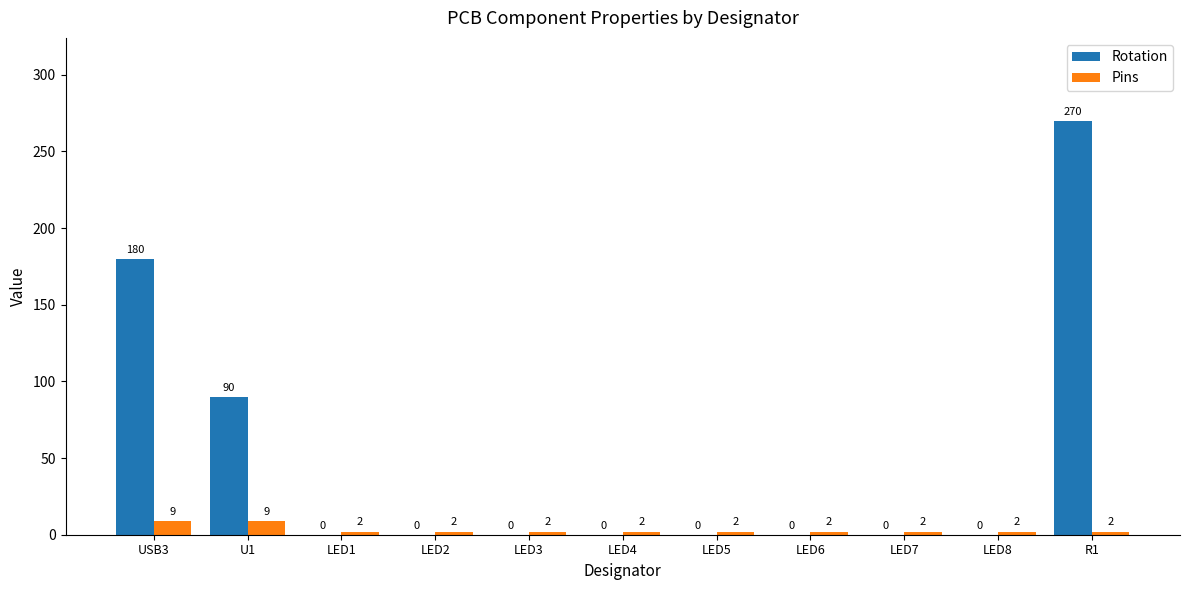

Count the Pins values in the range 2 to 3.

9